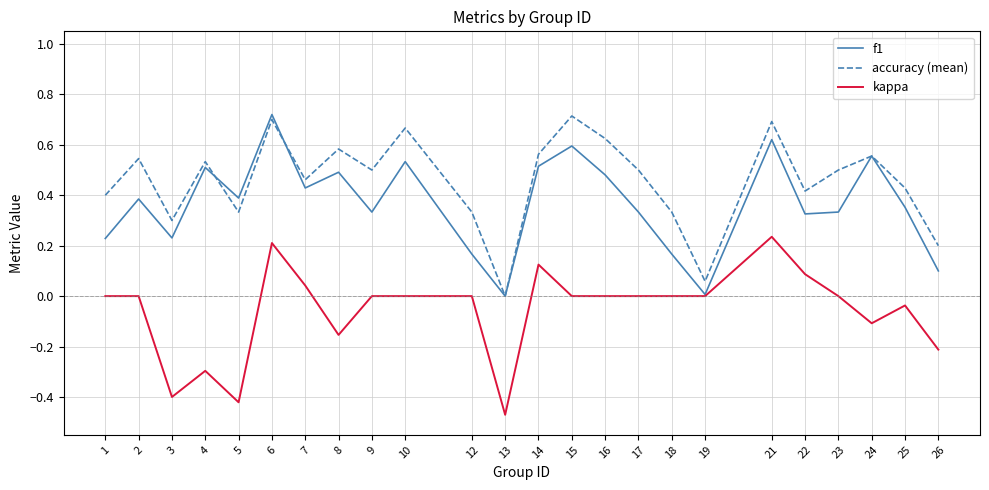

The value of kappa at 12 is 0.0. True or false?

True